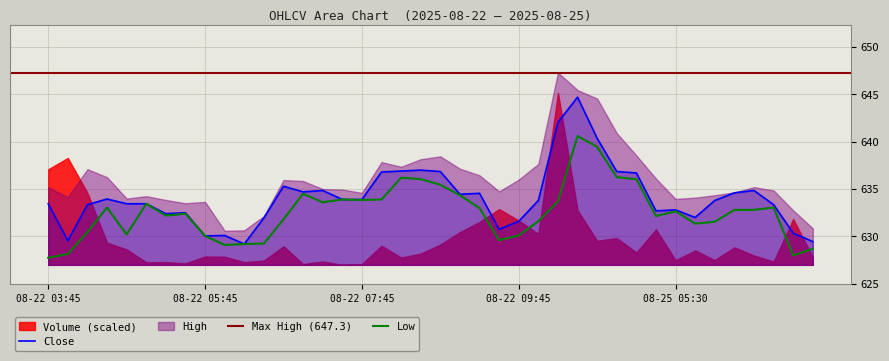

Which has a higher value, 2025-08-22 08:30 or 2025-08-25 05:15?

2025-08-22 08:30